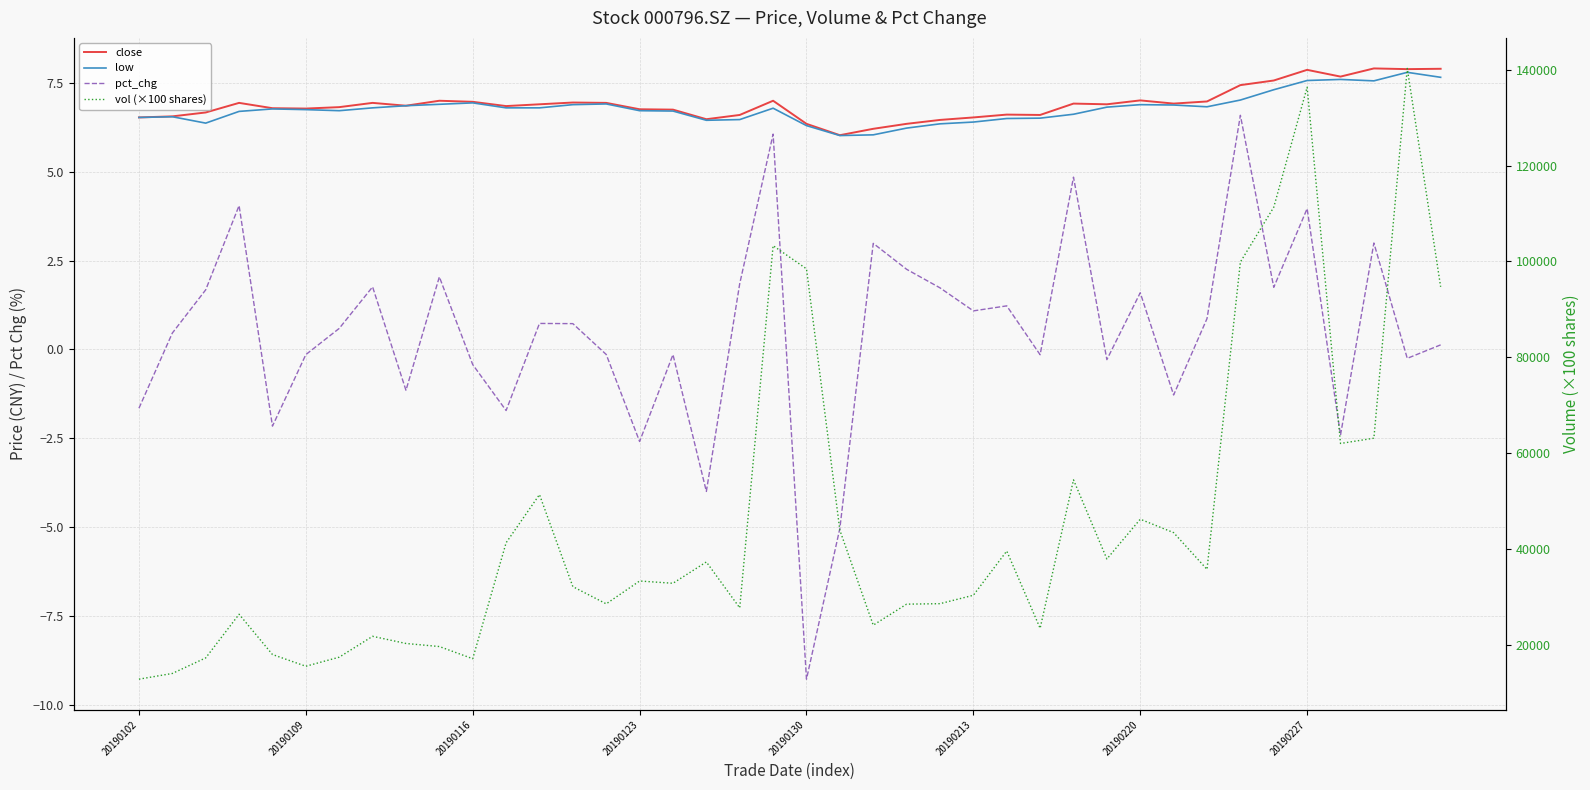

How many data points does each series have?

40